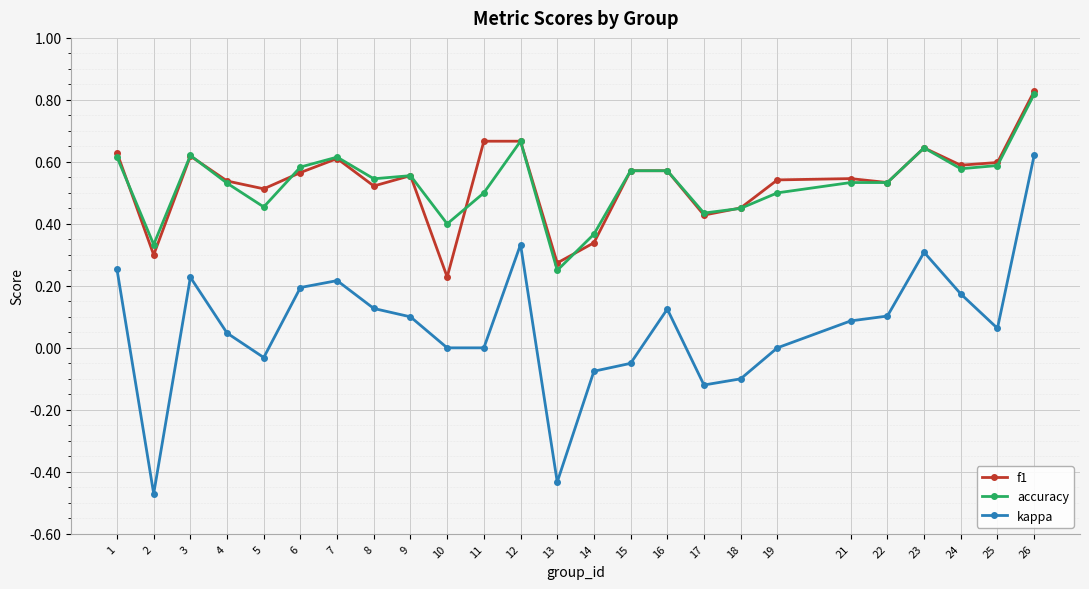

True or false: kappa and f1 intersect in this chart.

False